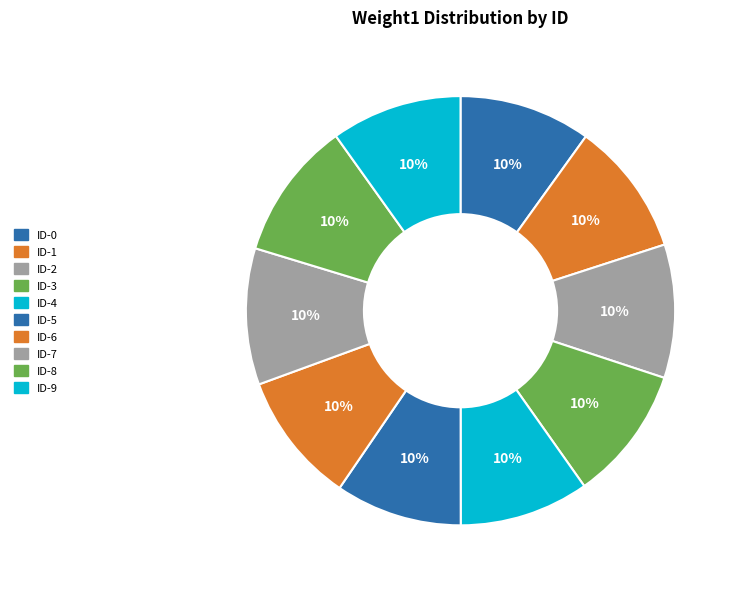

Is ID-4 the majority of the pie?

No